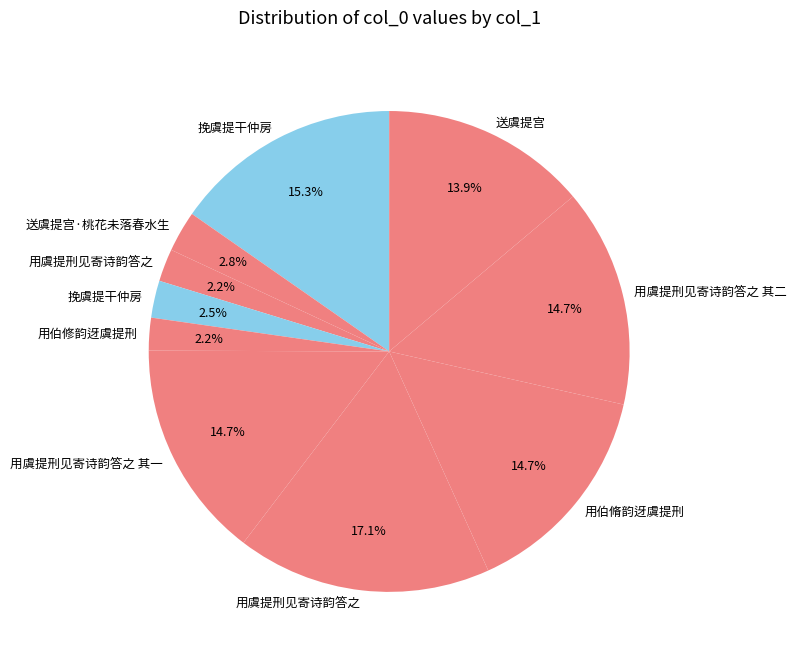

How many slices are in this pie chart?

10